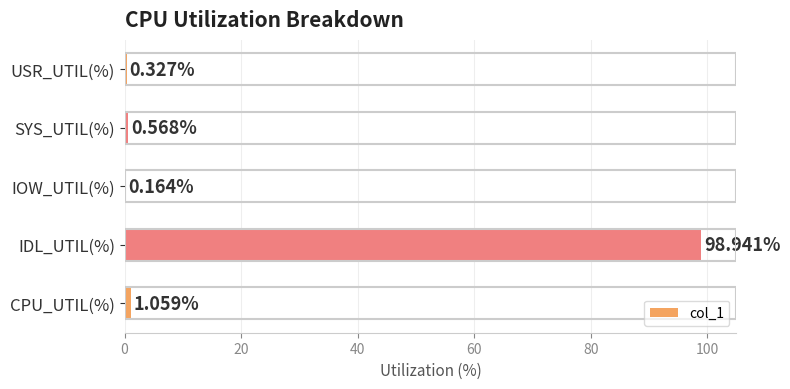

What is the sum of all values?

101.1